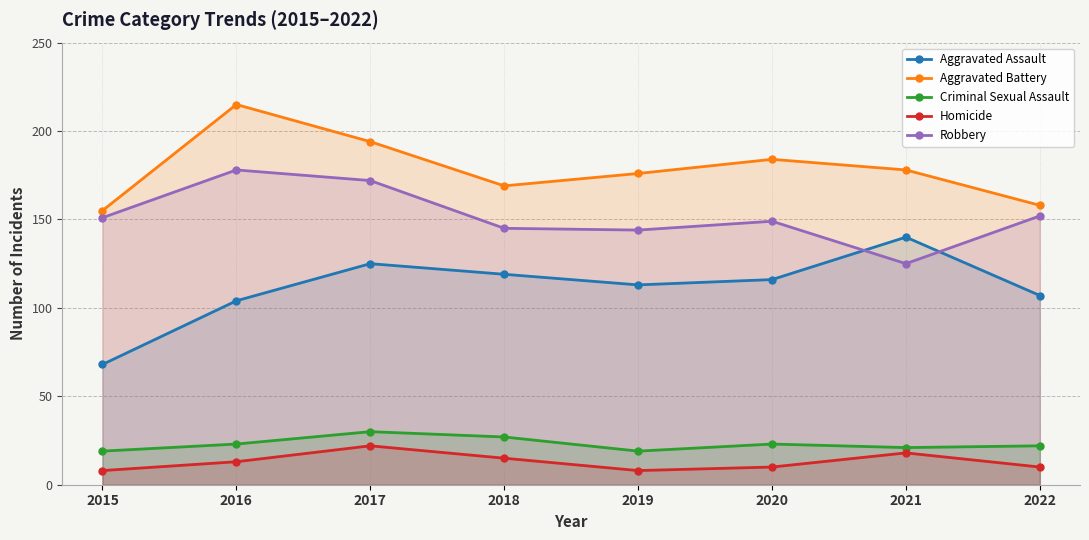

How many data points in Robbery are above 151?

3